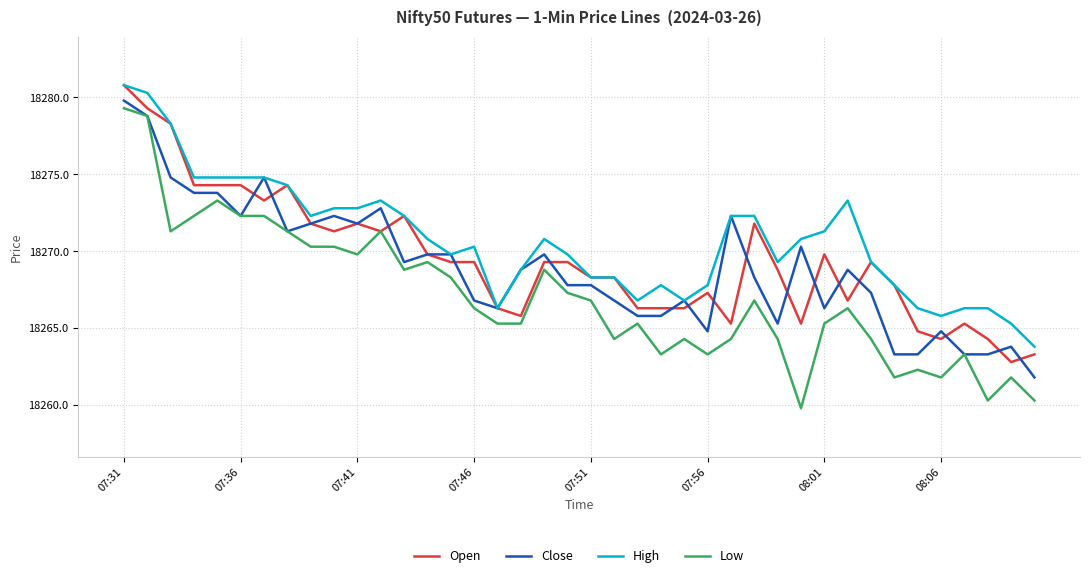

Which series has the largest range (max minus min)?

Low